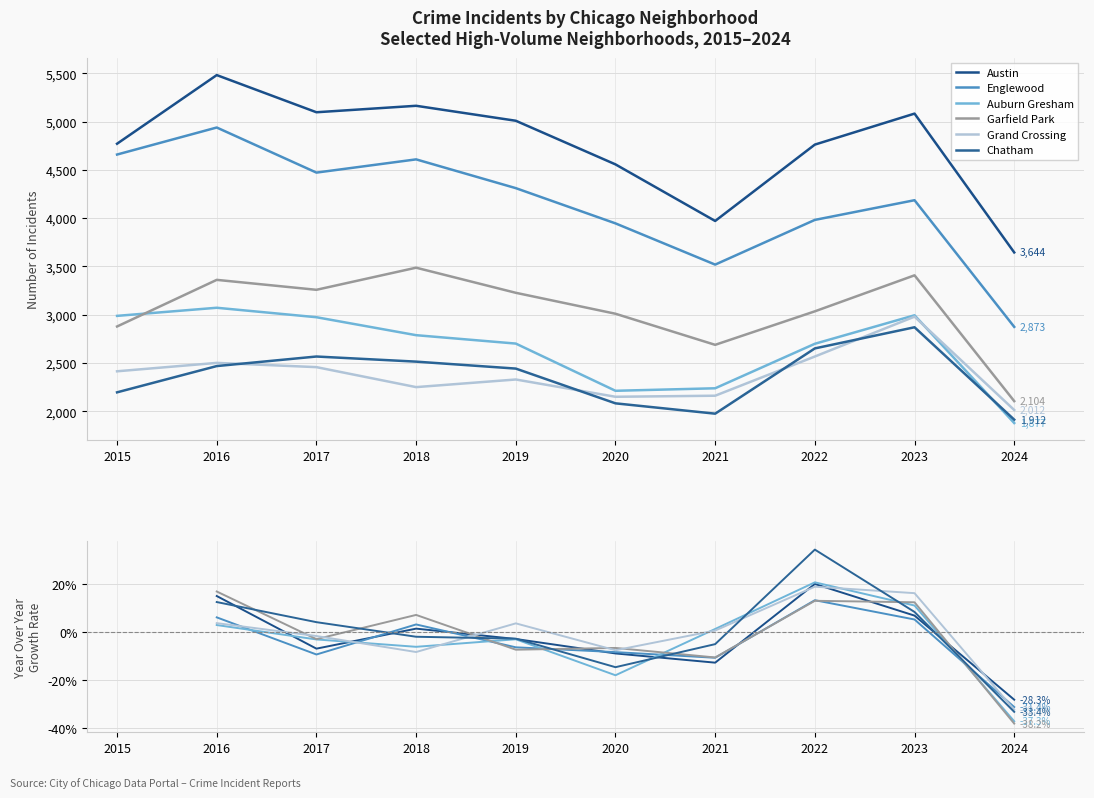

What is the difference between the second highest and second lowest values in the Grand Crossing series?

17.9